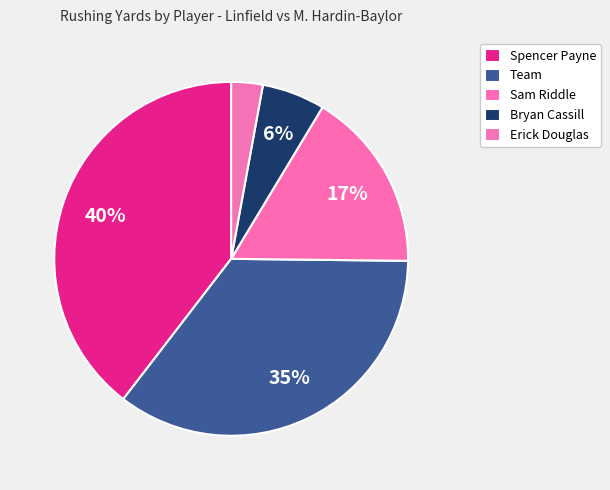

To the nearest percent, what is the average slice percentage?

20%